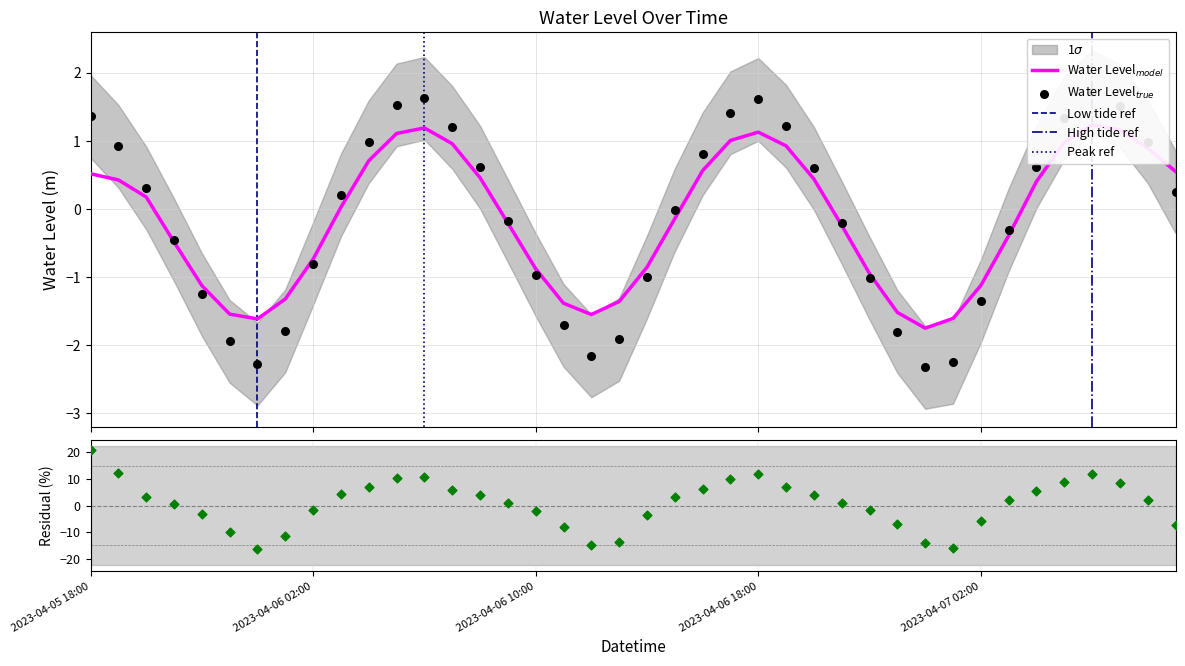

Which has a higher value, 2023-04-06 02:00 or 2023-04-06 01:00?

2023-04-06 02:00